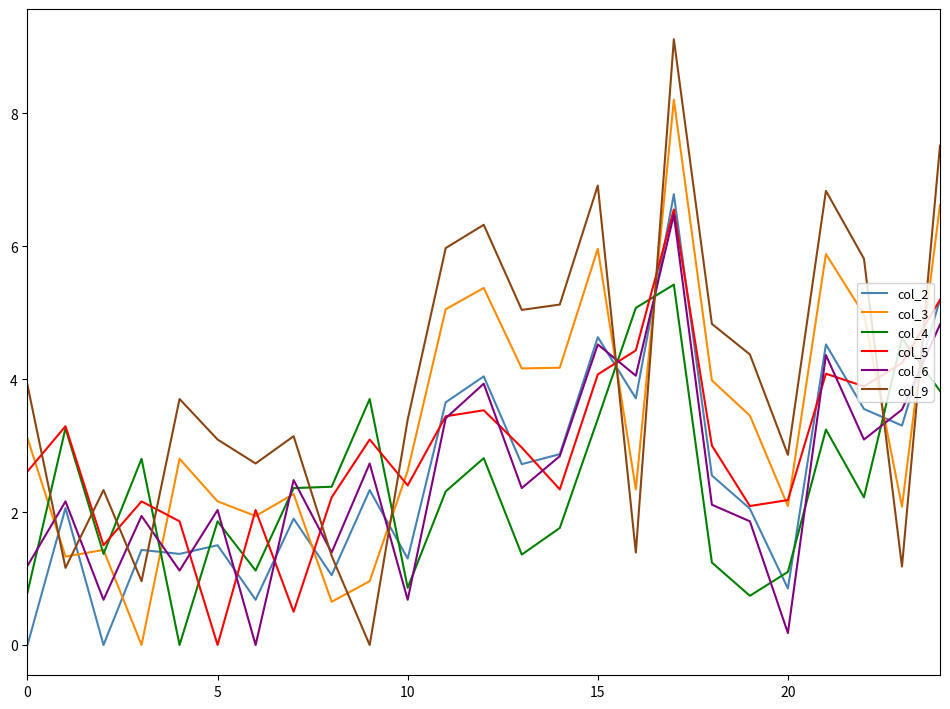

Which series ends up on top after the final intersection of col_9 and col_4?

col_9